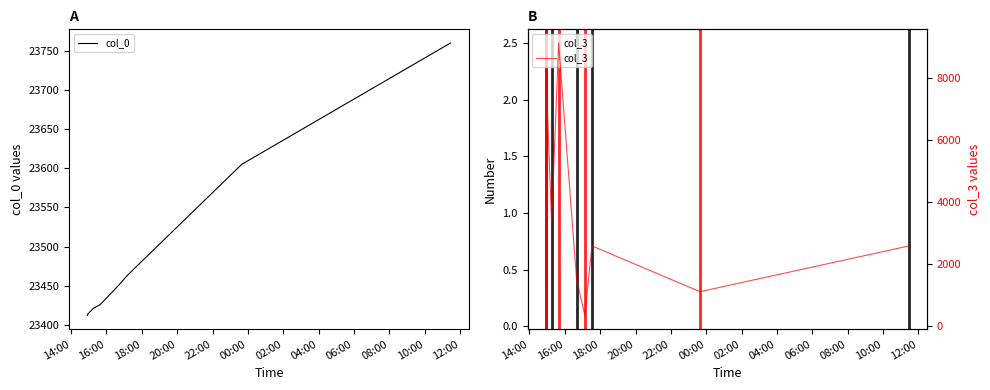

What is the minimum value for col_0?

23412